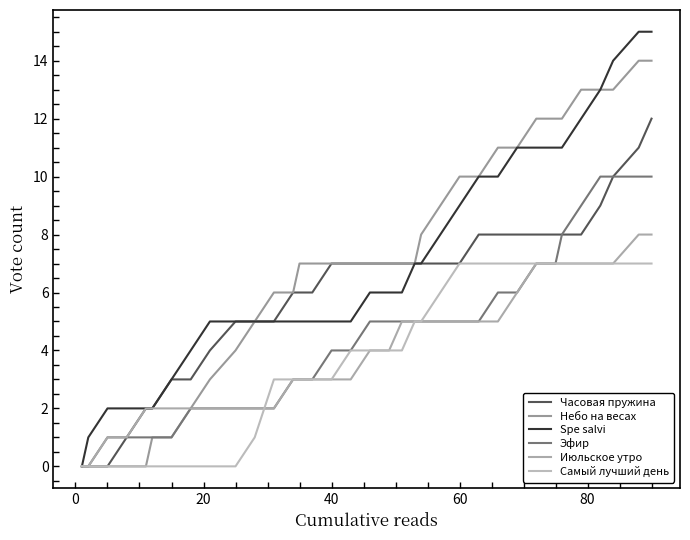

Does the chart have visible grid lines?

No